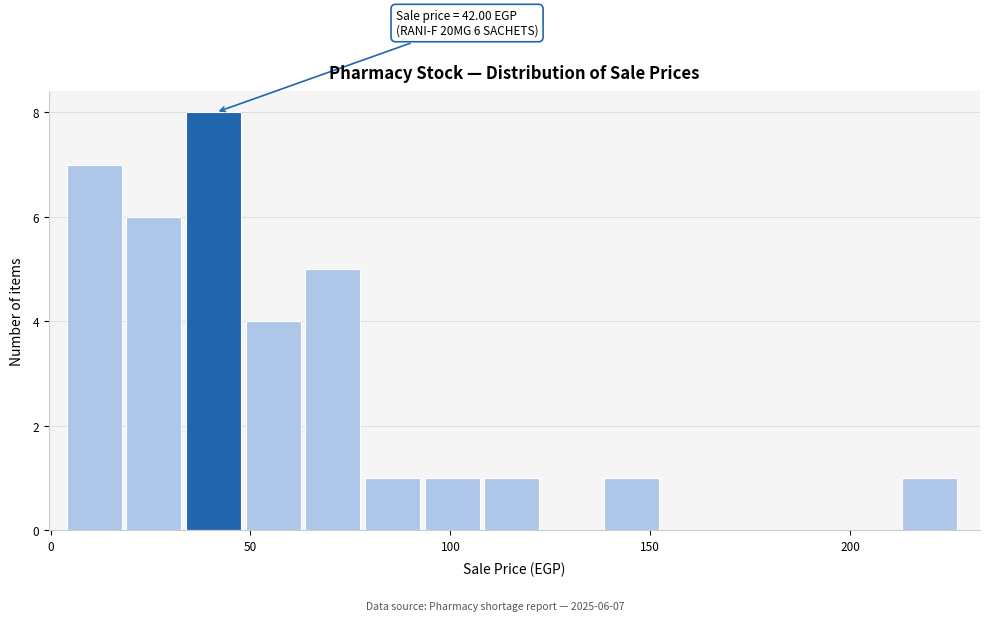

Read against the x-axis, roughly where is the centre of the tallest bar?

40